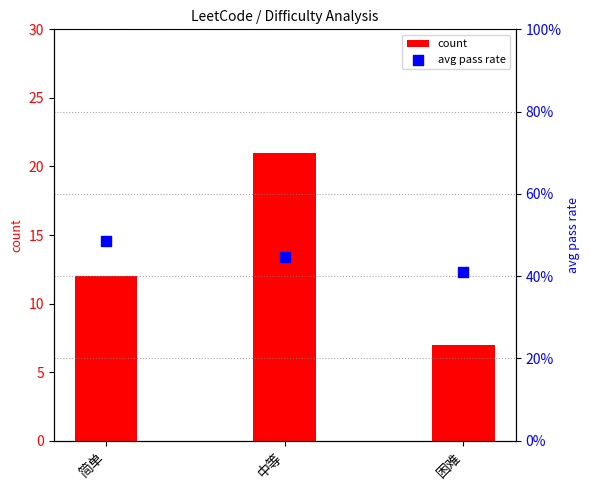

Which series reaches the maximum Y coordinate?

count